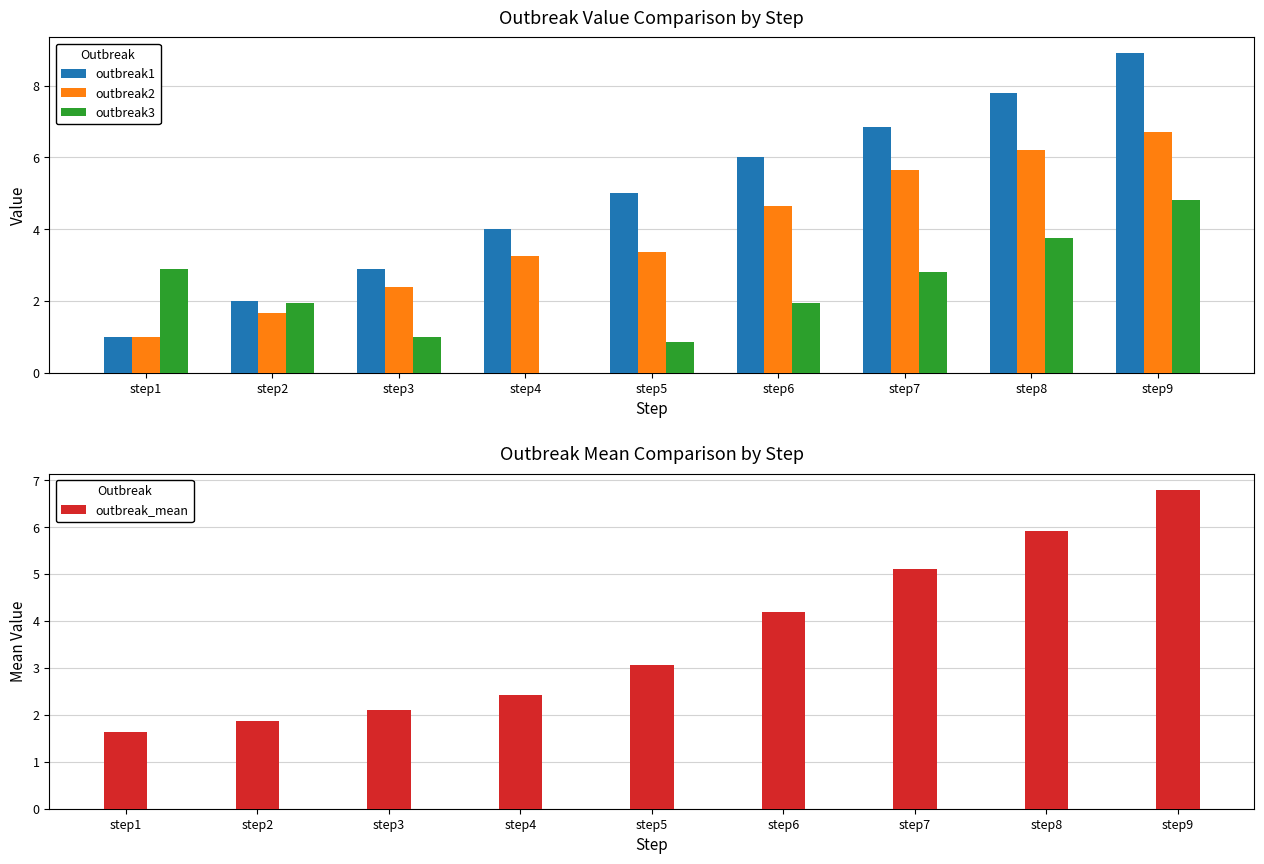

What is the total value across all series at step6?

16.8